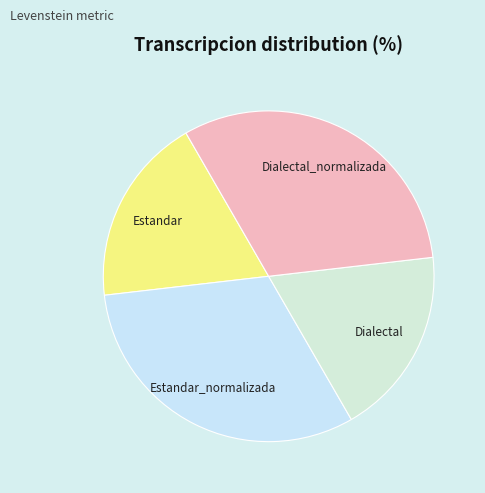

To the nearest percent, what is the difference between the largest and smallest slice percentages?

13%